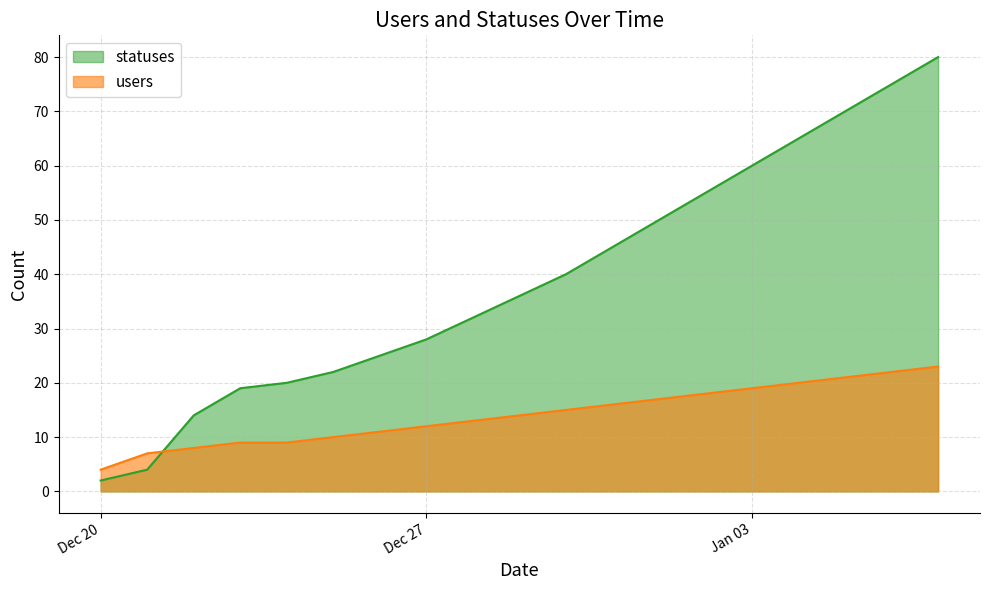

How many data points in statuses are less than 36?

9